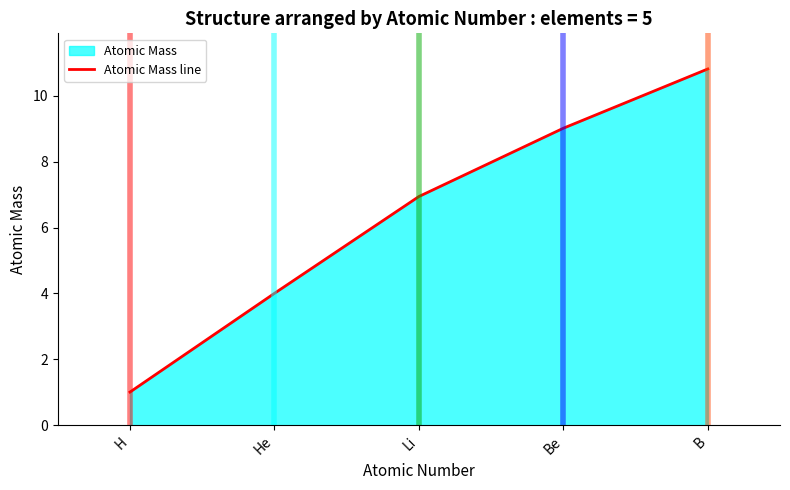

List the labels in order of value, largest first.

B, Be, Li, He, H